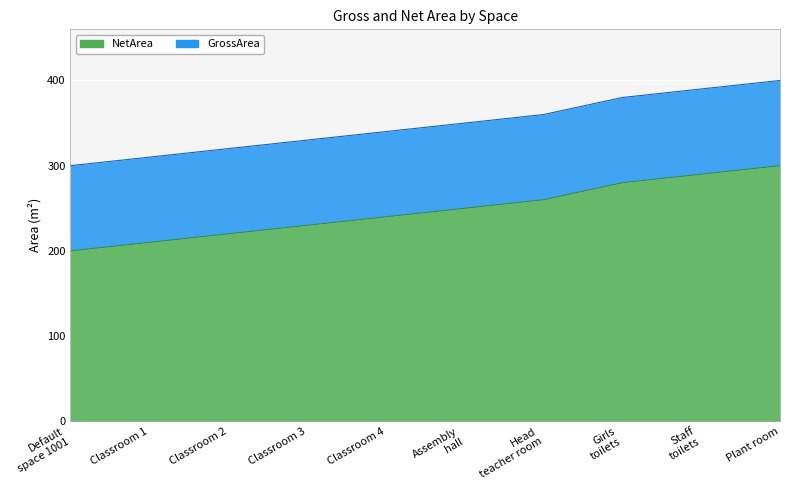

What is the smallest value displayed?

200